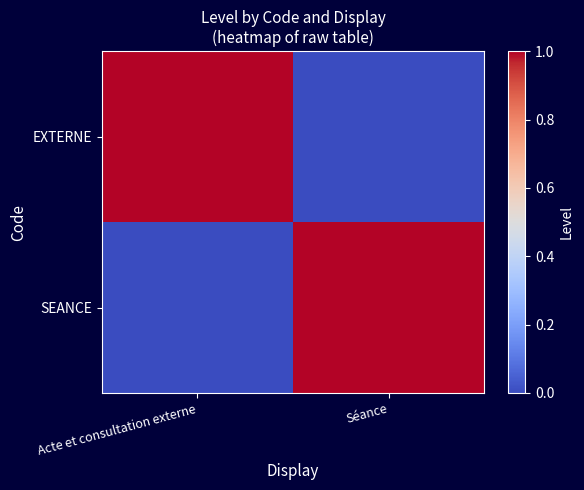

Reading left to right, transcribe all the data shown in this chart.

EXTERNE: Acte et consultation externe=1	Séance=0
SEANCE: Acte et consultation externe=0	Séance=1